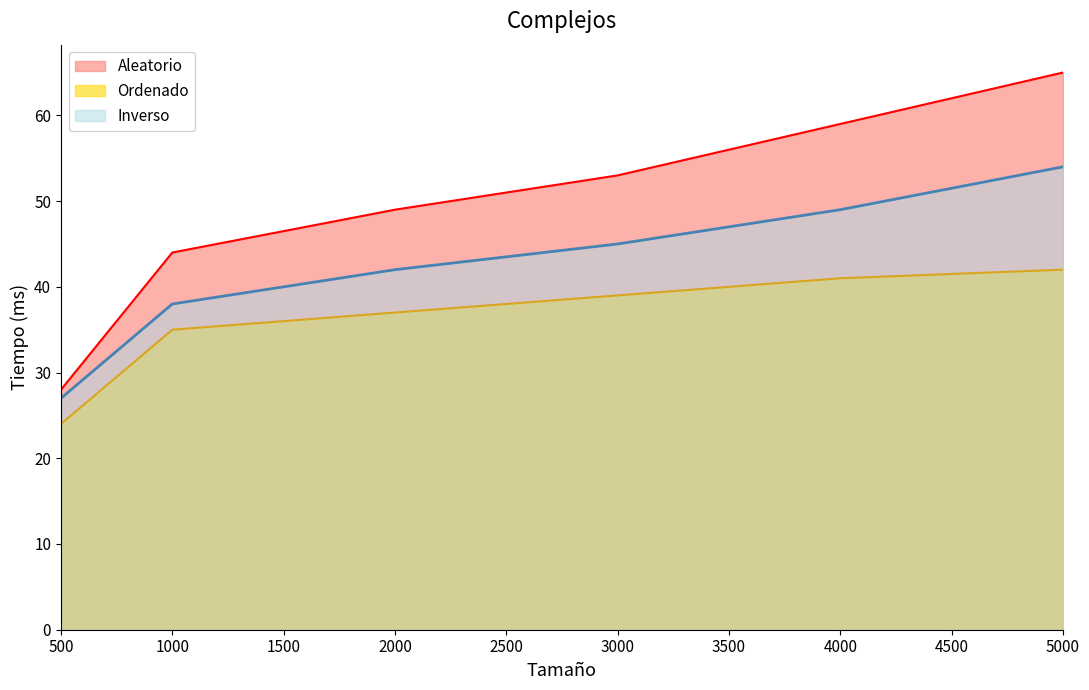

True or false: Aleatorio and Inverso cross at least once.

False